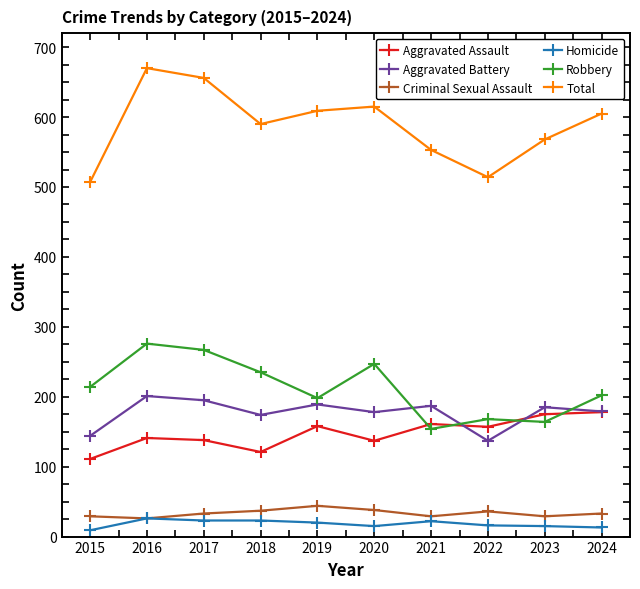

What is the total value across all series at 2021?

1106